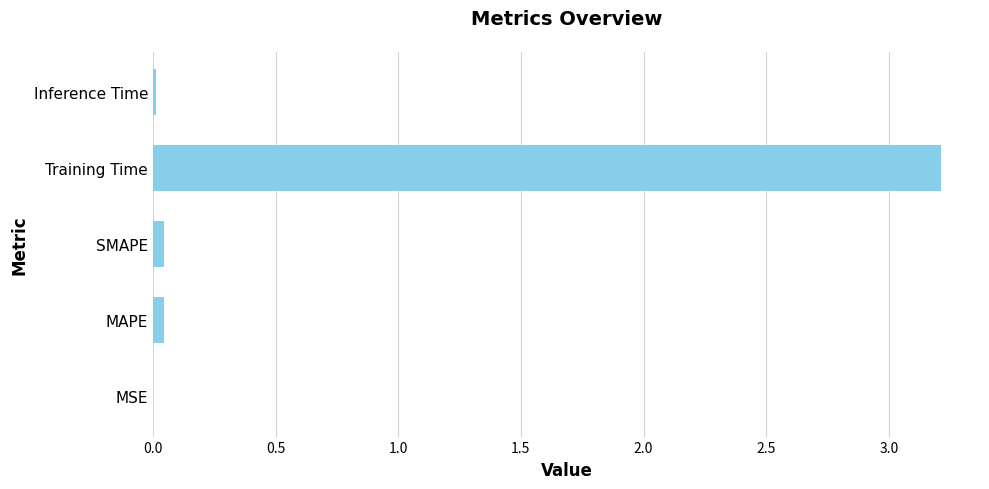

The value at Inference Time is 0.0. True or false?

True